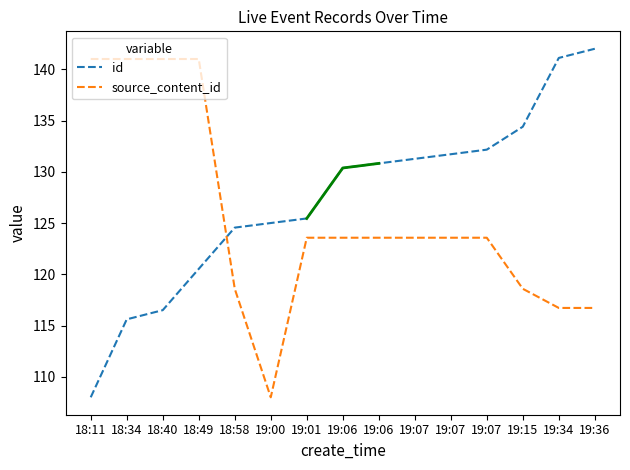

What is the total value across all series at 18:34?

256.6